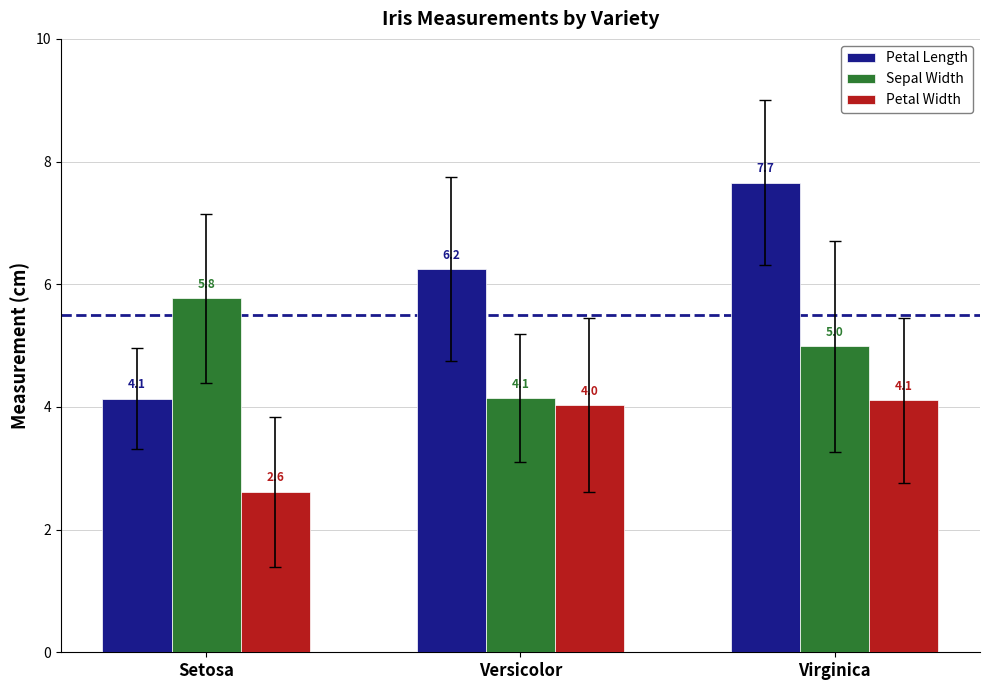

What is the maximum value for Sepal Width?

5.8